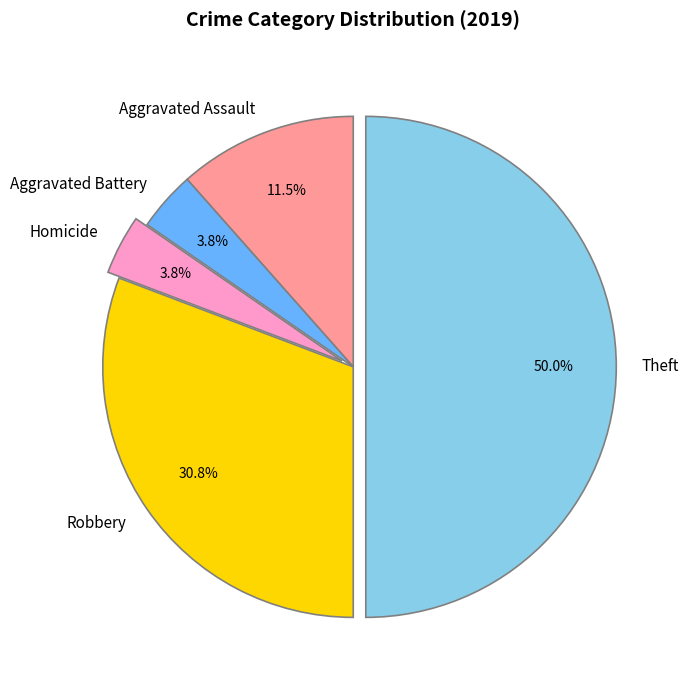

Is Homicide the majority of the pie?

No